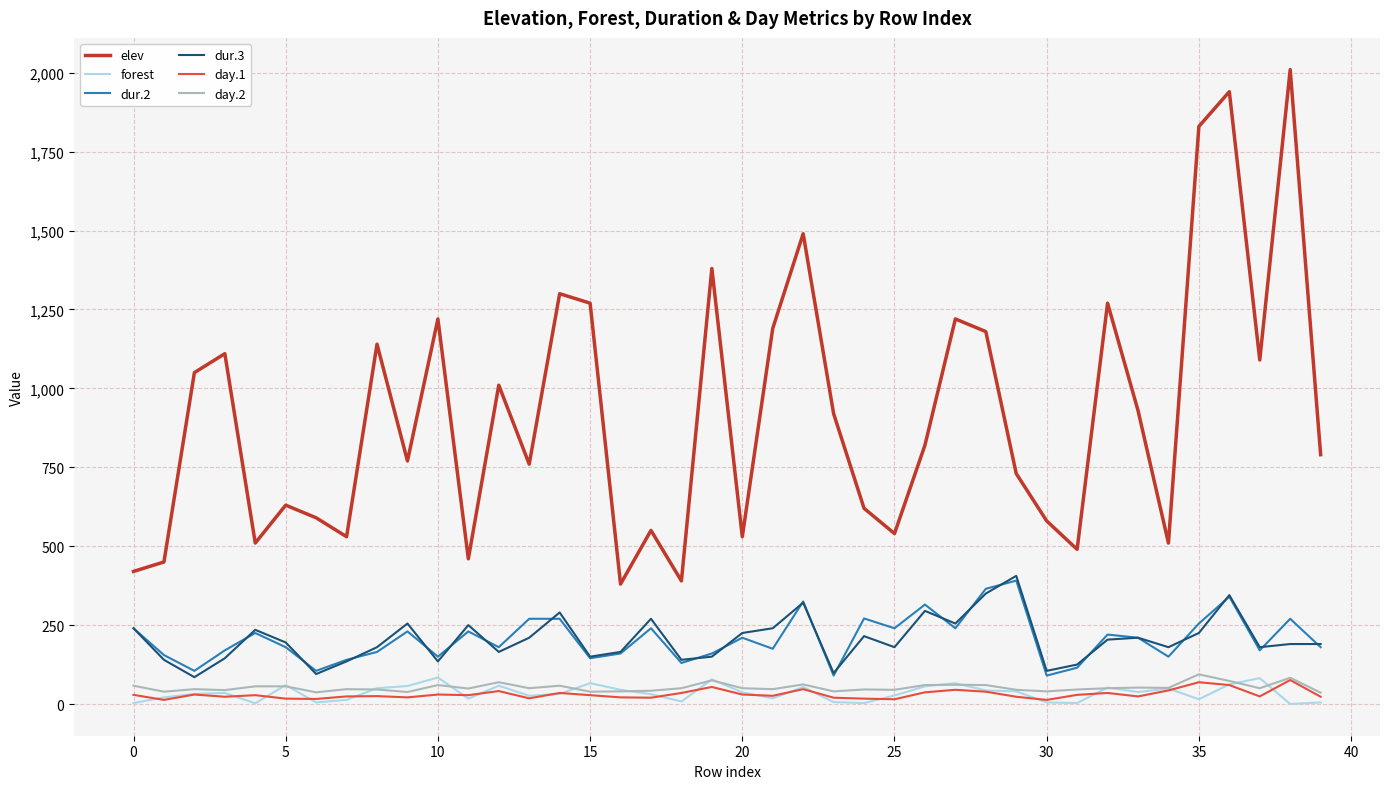

Which series has the largest total across all categories?

elev